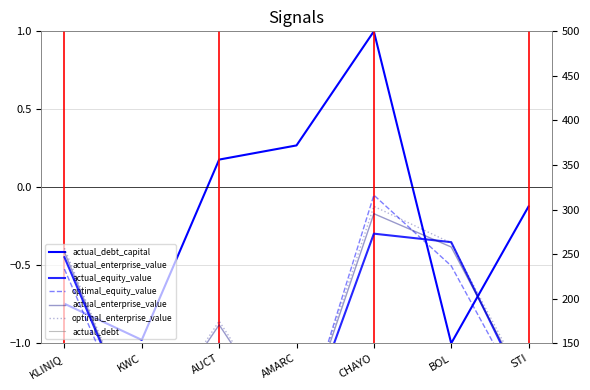

In actual_enterprise_value, how many points are lower than both neighbors (excluding endpoints)?

2